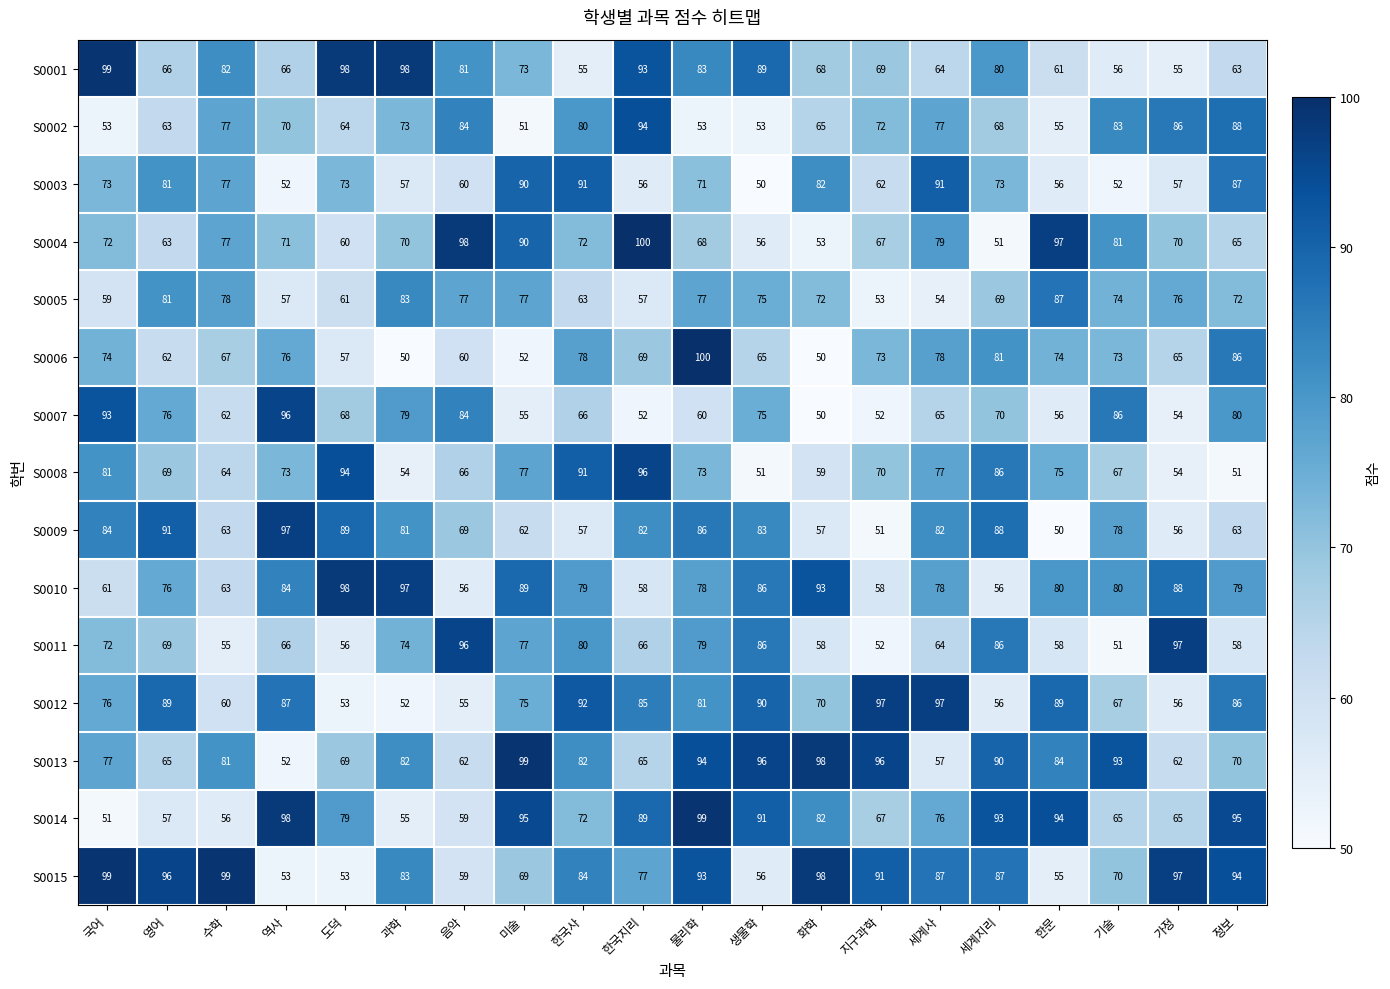

True or false: S0008 has a value of 23 at 기술.

False